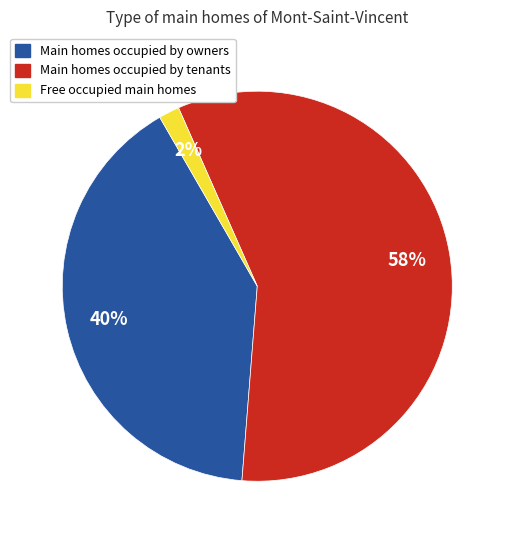

Does any single category account for the majority?

Yes